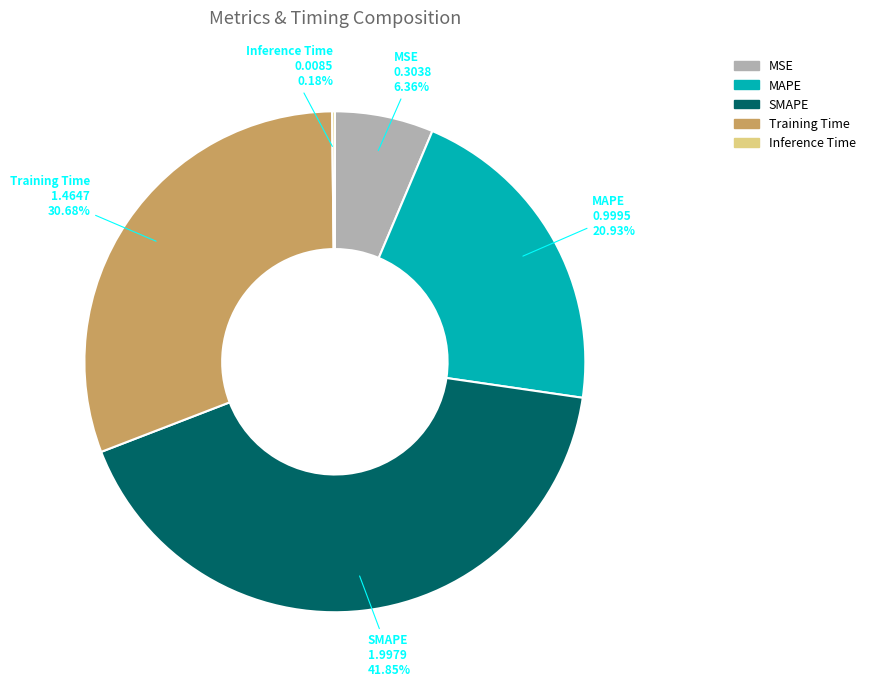

Is there a majority slice in this chart?

No